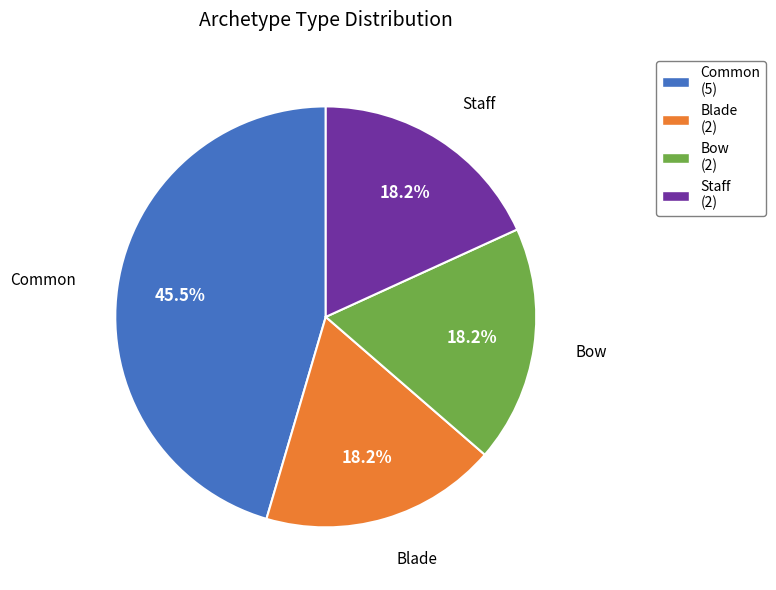

To the nearest percent, what is the difference between the Blade and Common slice percentages?

27%